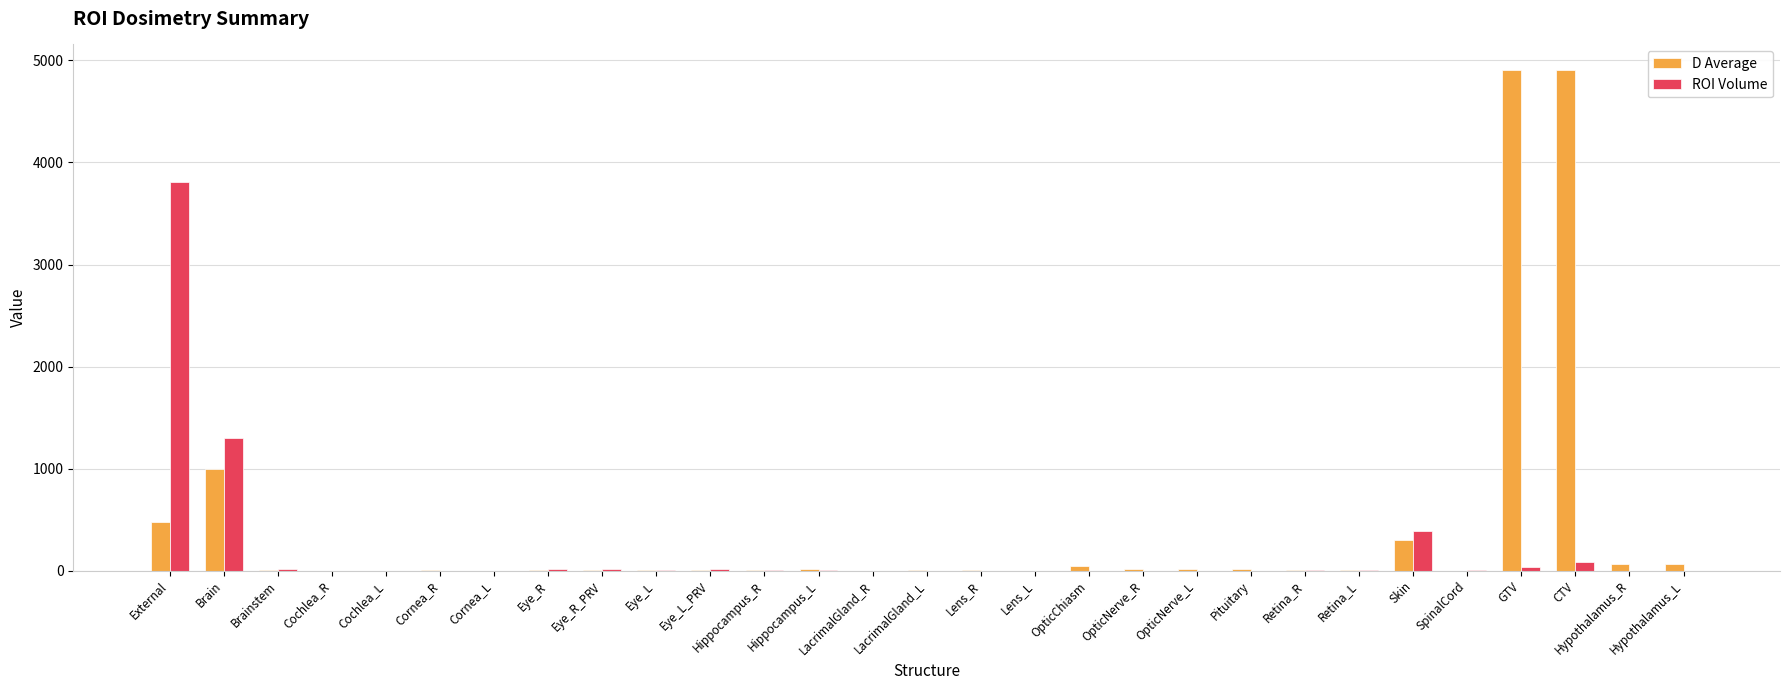

Which series has the largest total across all categories?

D Average